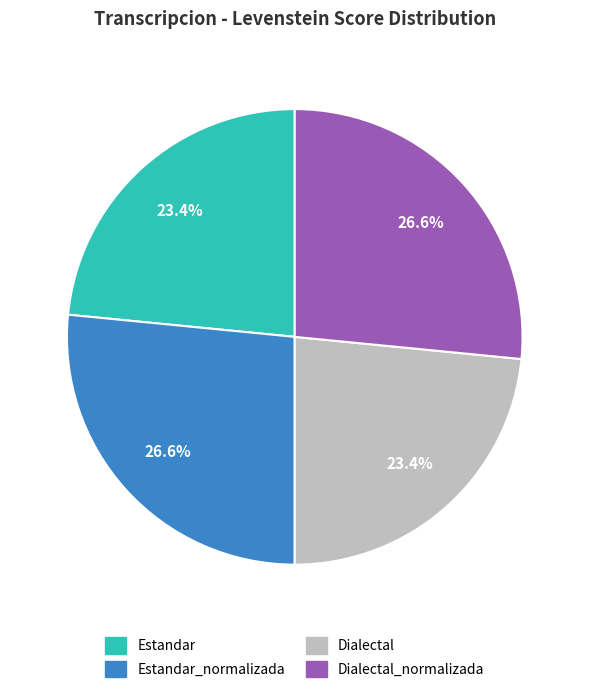

Is there a majority slice in this chart?

No